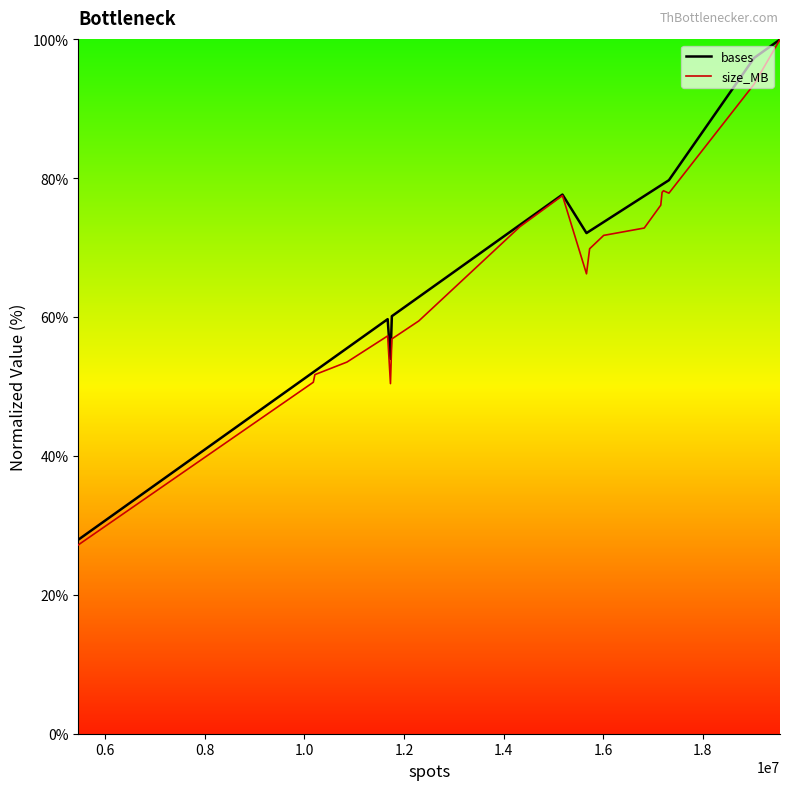

What is the minimum value shown in the chart?

27.2